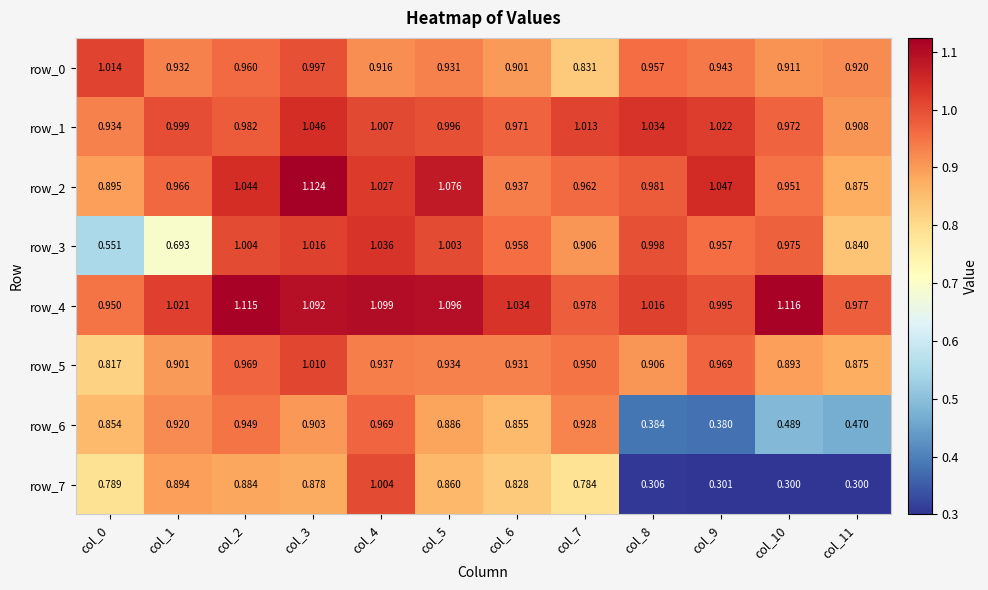

What is the smallest value displayed?

0.3